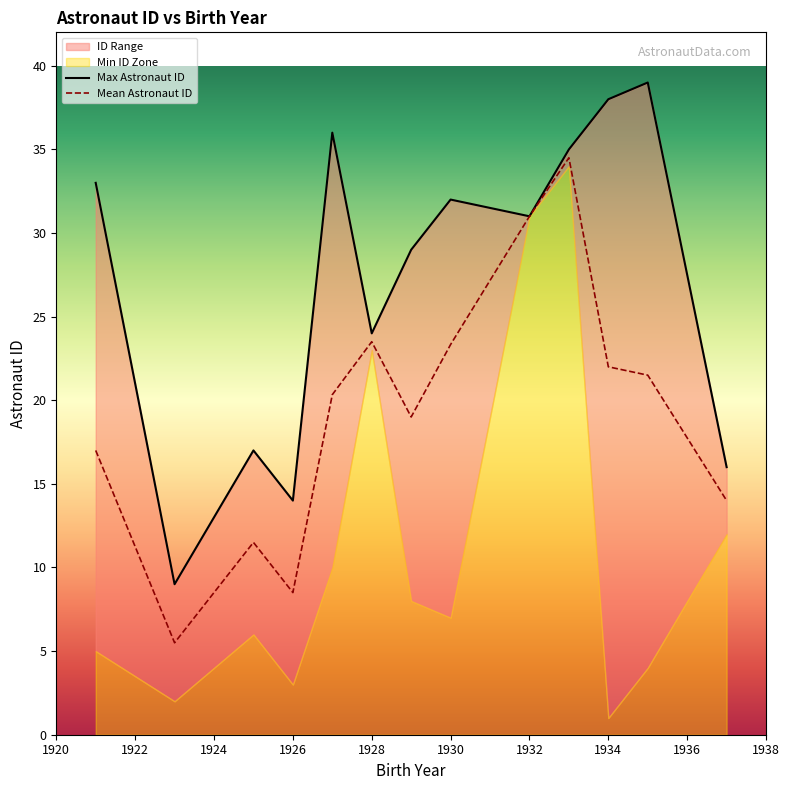

Approximately how many times larger is the value at 1926 compared to 1925?

0.5